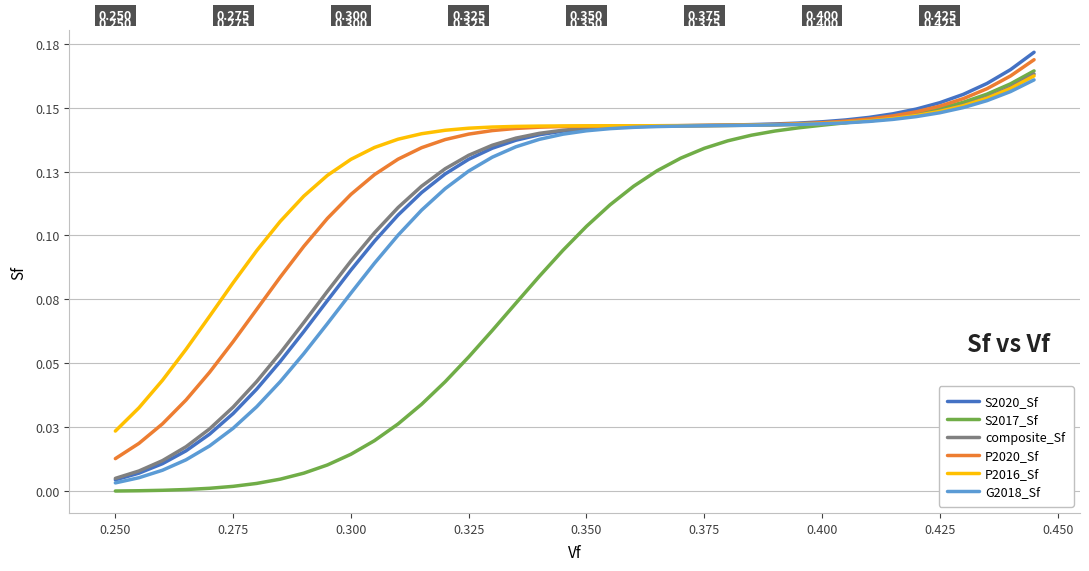

What is the value of the S2020_Sf point at the 38th from the left?

0.2